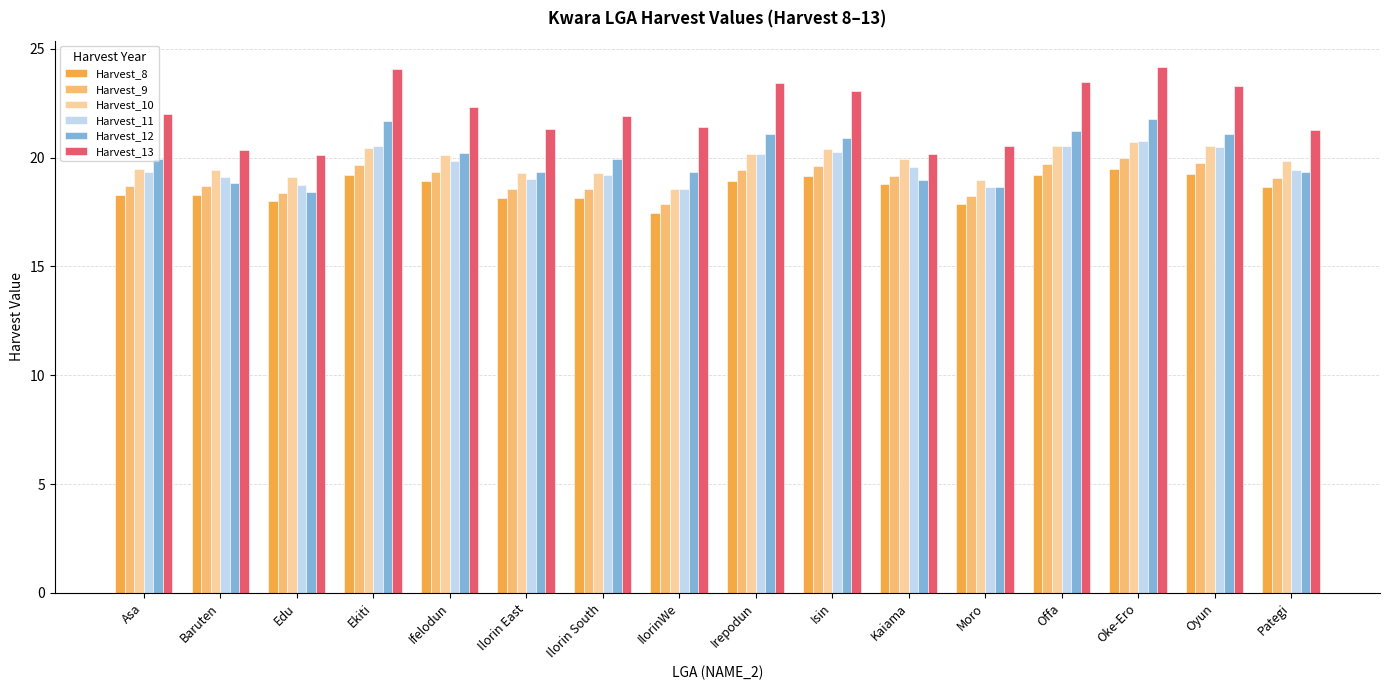

What is the difference between the highest and lowest values at Isin?

3.9